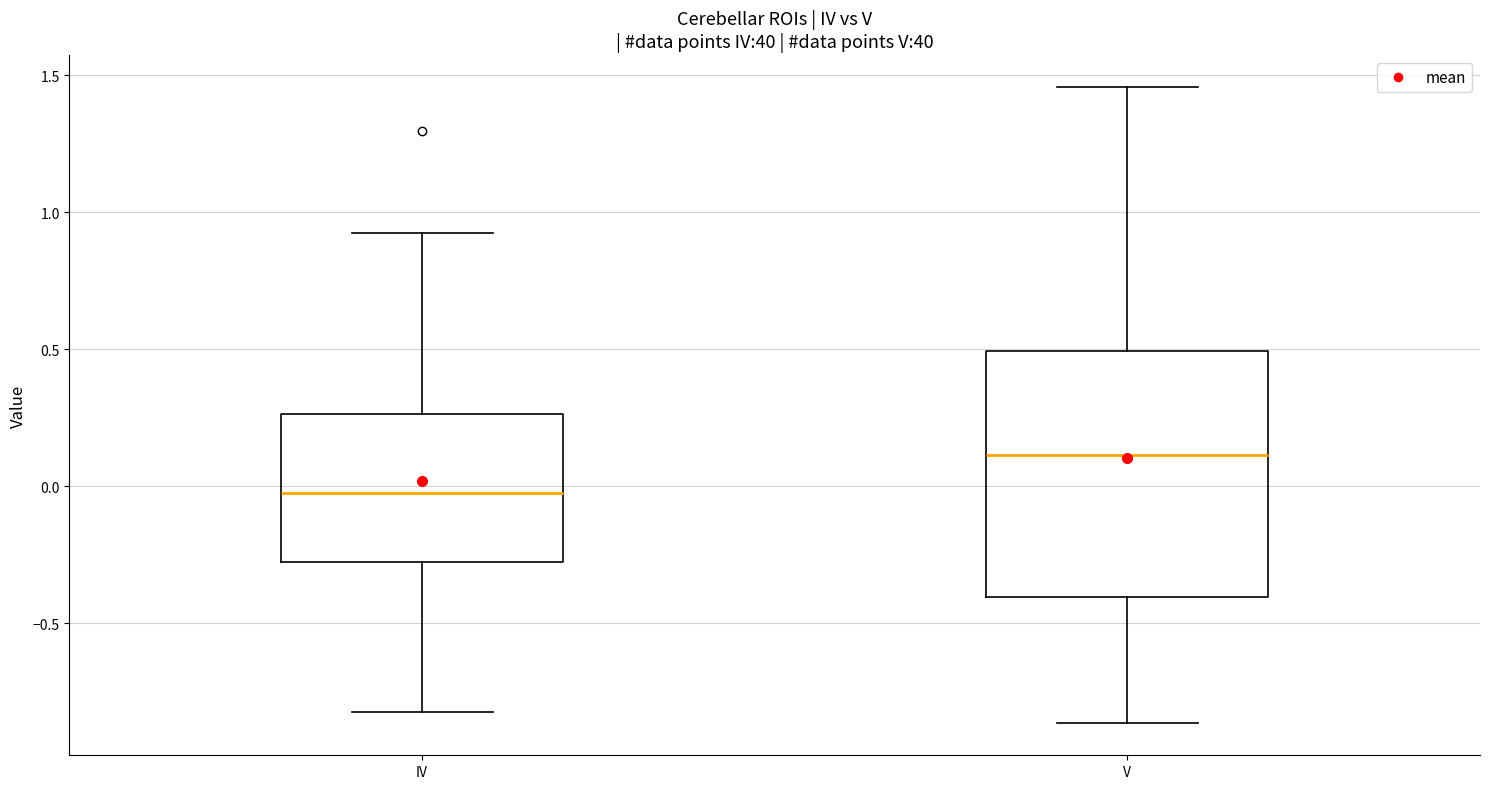

Reading left to right, read every box against the y-axis: the position of its median line, the range the box covers, and the ends of its whiskers. The values are not printed on the chart, so give them approximately, as read against the axis.

IV: median -0.05, box -0.30 to 0.25, whiskers -0.80 to 0.95
V: median 0.10, box -0.40 to 0.50, whiskers -0.85 to 1.45